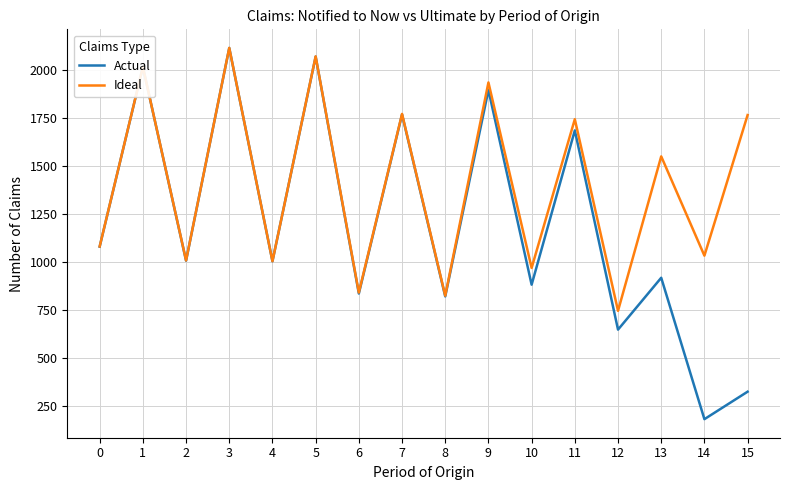

How many lines are shown in the chart?

2